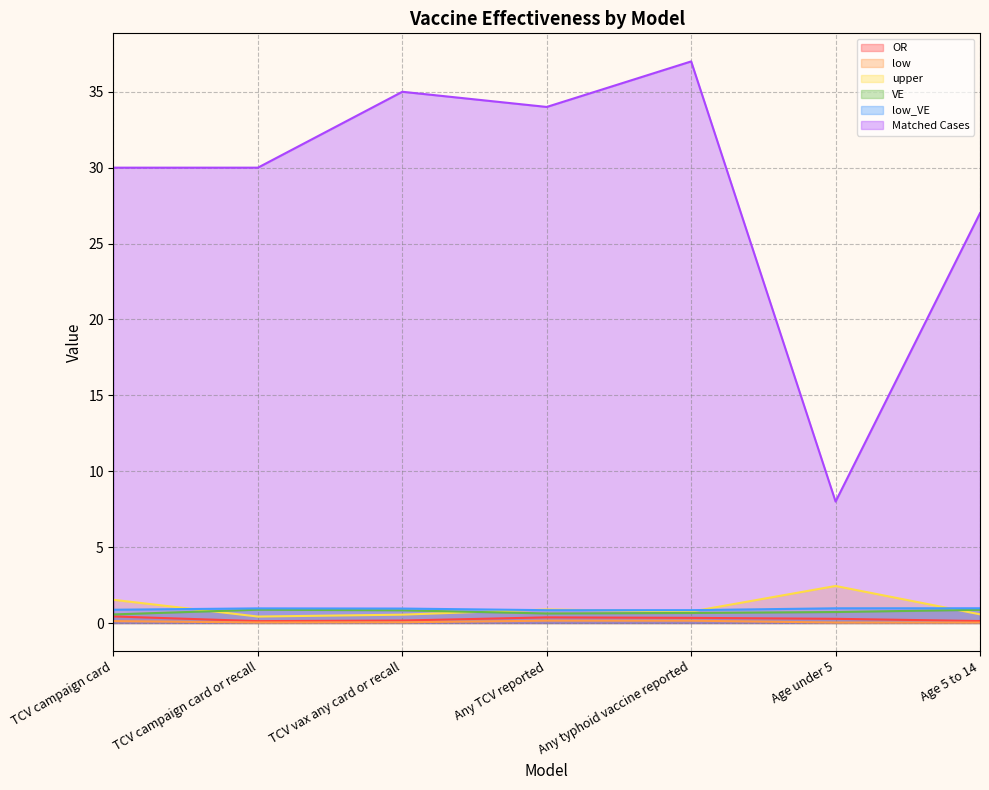

Between TCV campaign card or recall and Age 5 to 14, which series saw the biggest shift?

Matched Cases